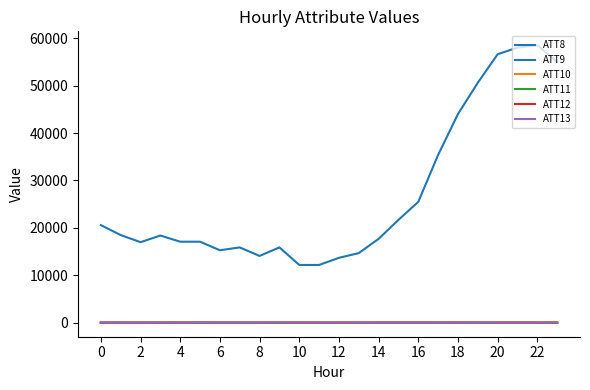

How many lines are shown in the chart?

6